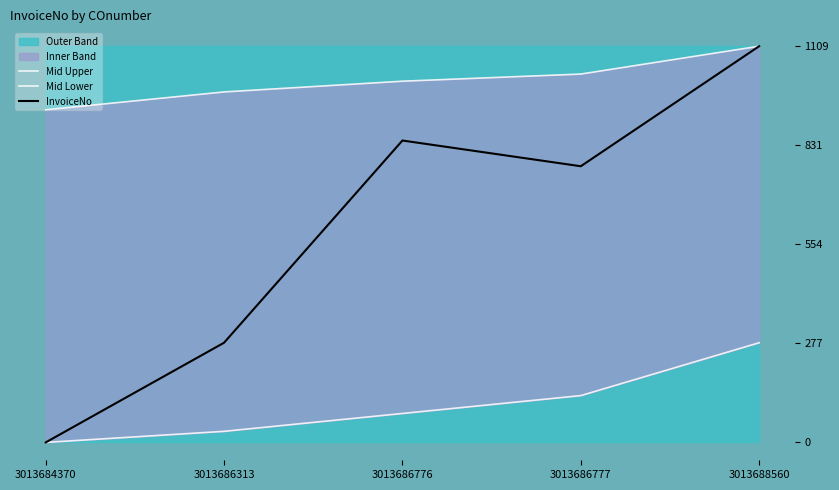

Rank the series at 3013686776 from lowest to highest value.

Mid Lower, InvoiceNo, Mid Upper